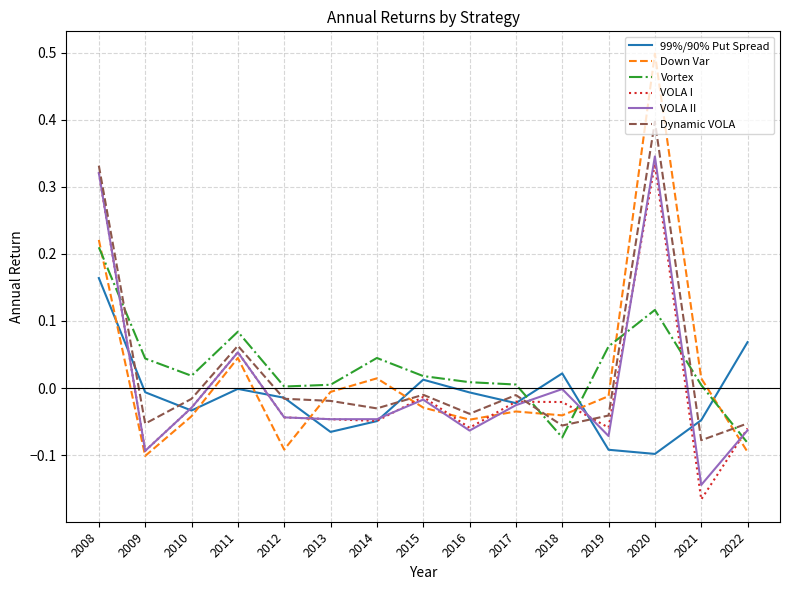

The Vortex series shows 0.2 at 2020. True or false?

False